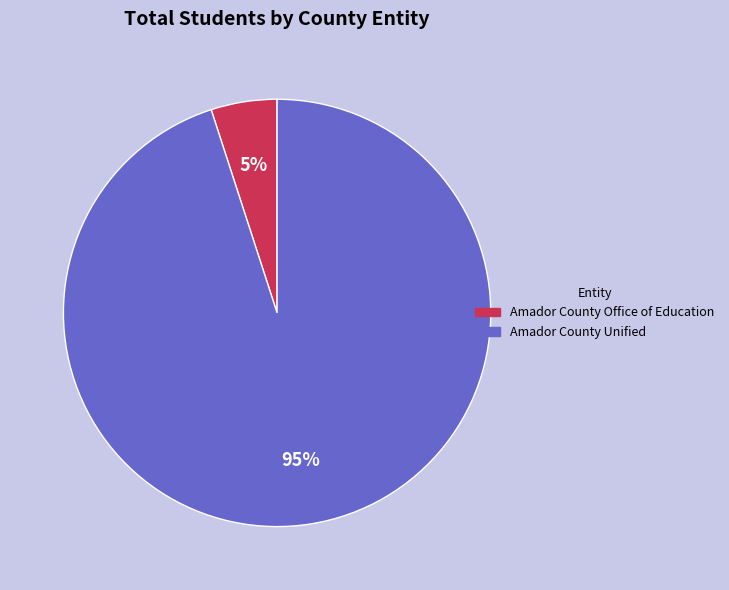

To the nearest percent, what percentage of the pie is Amador County Unified?

95%